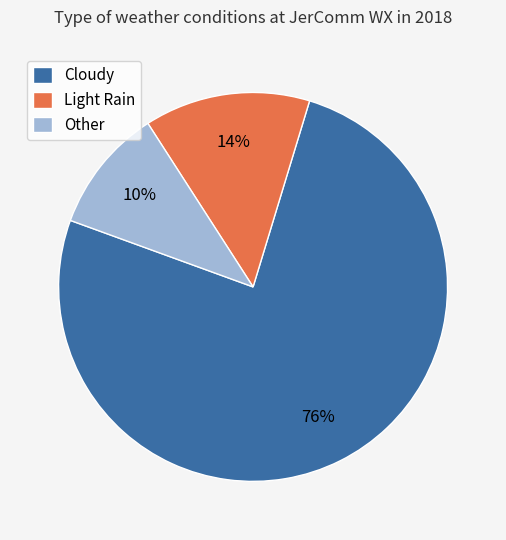

How many segments does this pie chart have?

3